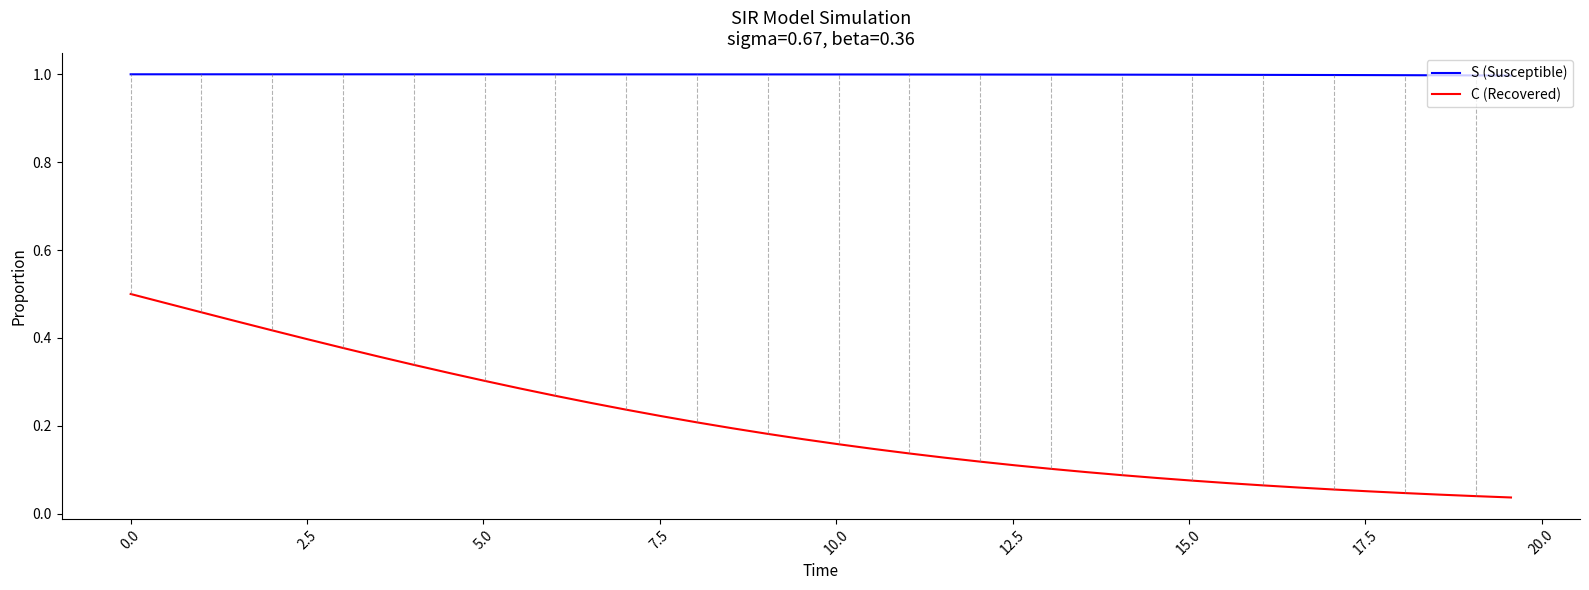

List the series in order of their overall mean, lowest first.

C (Recovered), S (Susceptible)